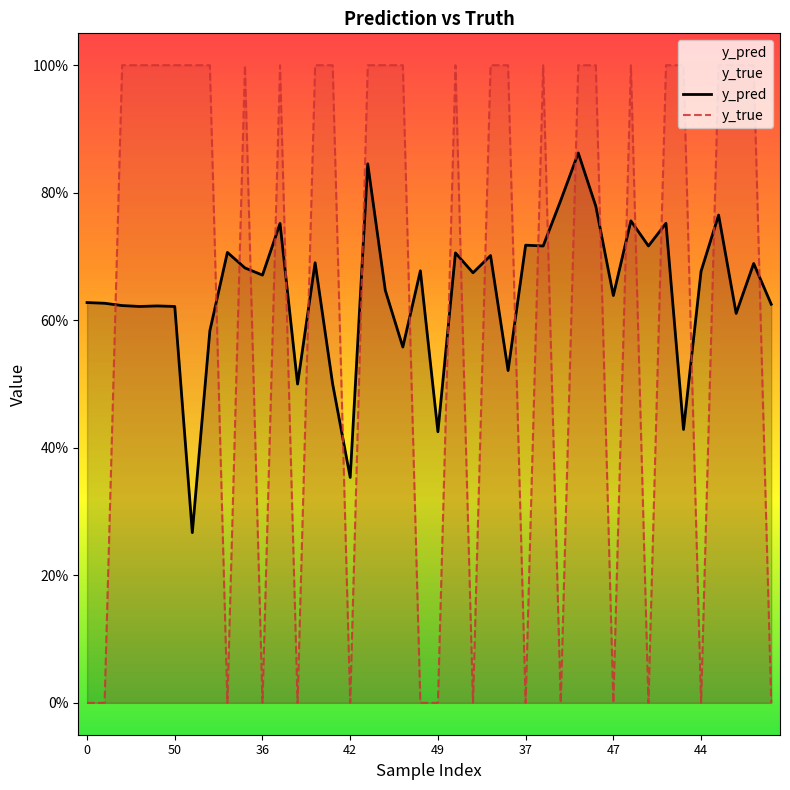

How many interior local valleys does the y_pred series have?

14